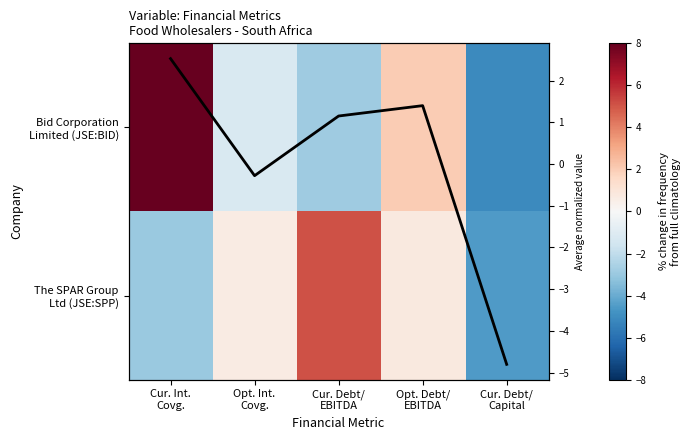

At Cur. Debt/ EBITDA, list the series in order from largest to smallest.

The SPAR Group Ltd (JSE:SPP), Column mean, Bid Corporation Limited (JSE:BID)